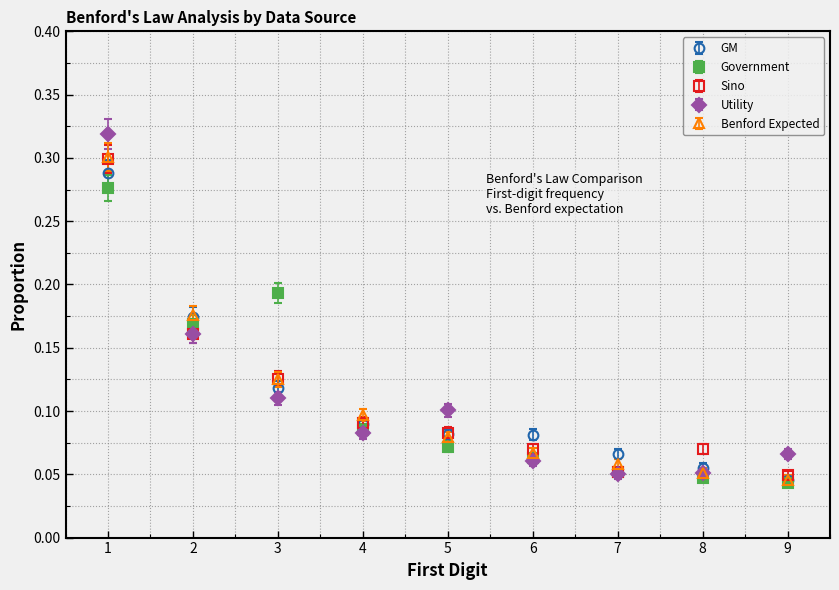

Which series changed the most between 1 and 8?

Utility